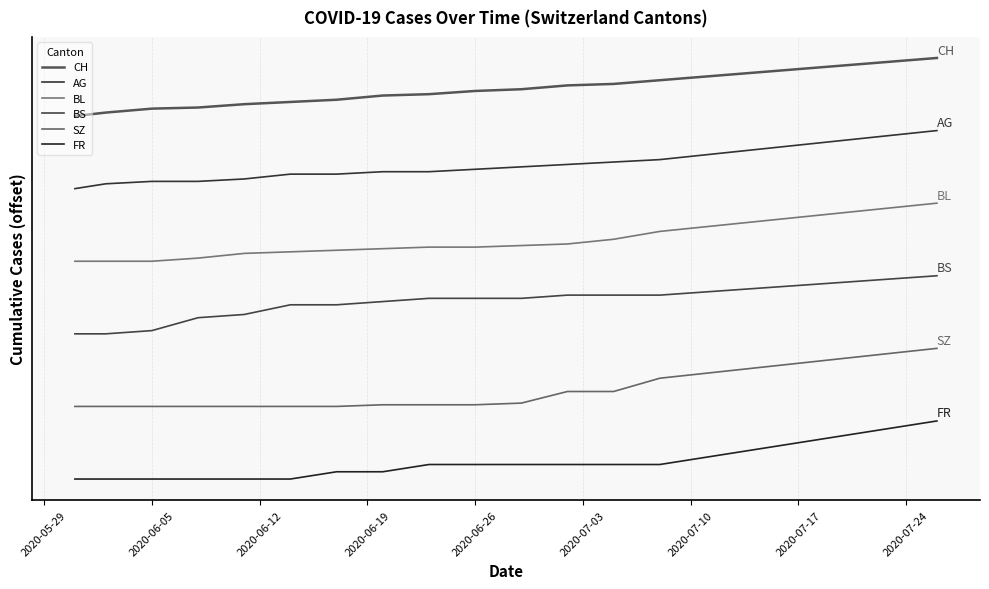

Does the chart have visible grid lines?

Yes